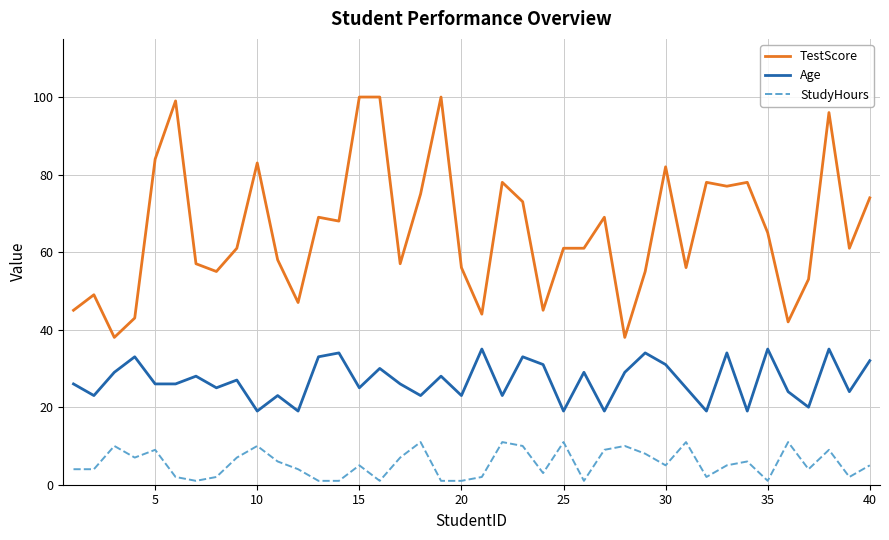

At how many categories does at least one series exceed 92?

5